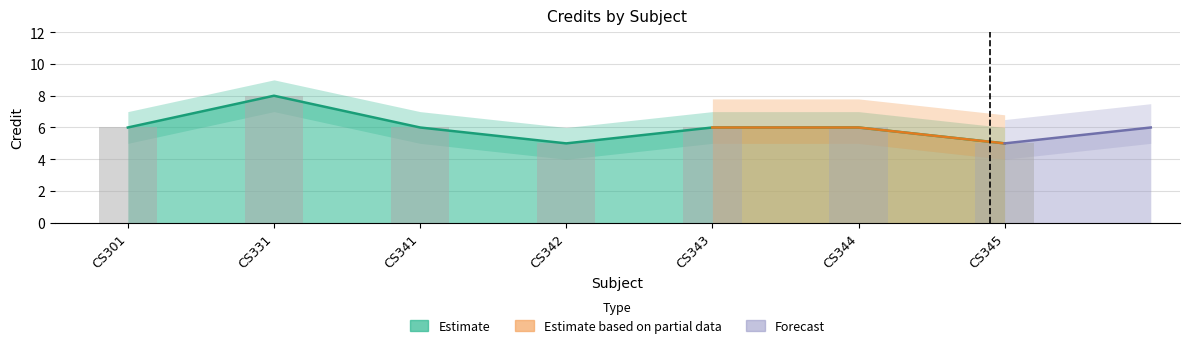

Approximately how many times larger is the value at CS301 compared to CS342?

1.2